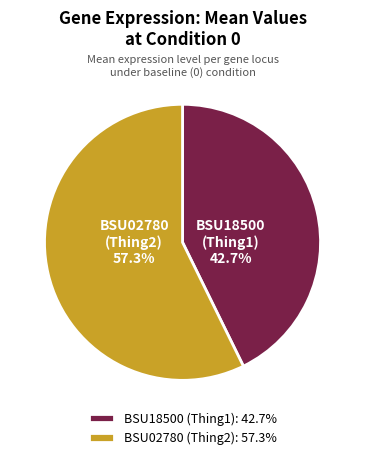

Which category has the biggest portion of the pie?

BSU02780